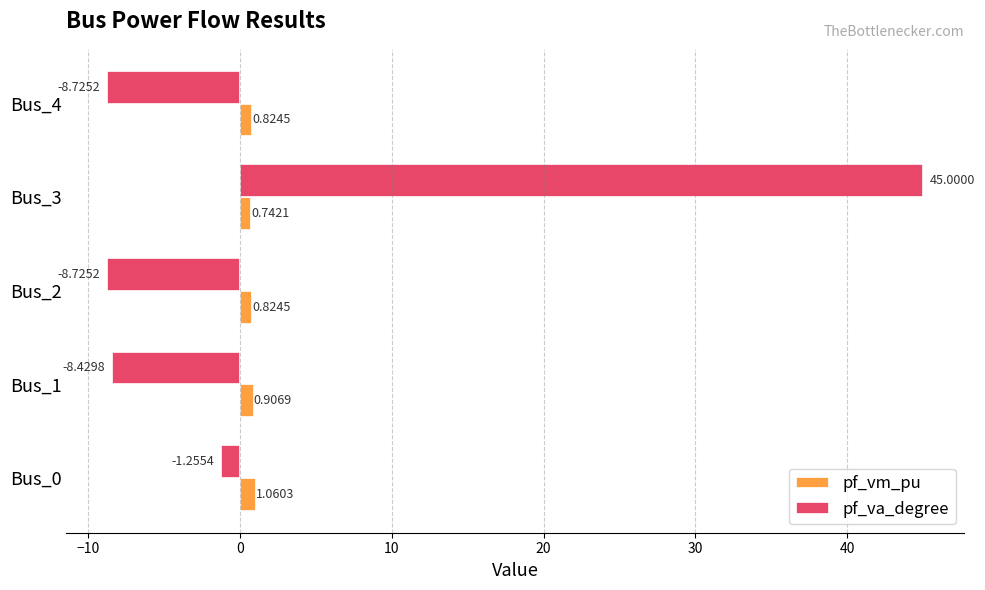

What is the greatest value displayed?

45.0